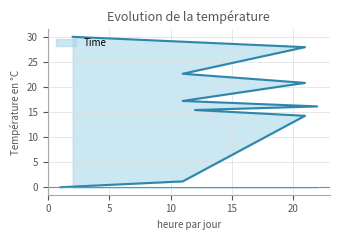

Reading right to left, transcribe all the data shown in this chart.

2=30.0	21=27.9	11=22.6	21=20.8	11=17.2	22=16.1	12=15.4	21=14.2	11=1.2	1=0.0